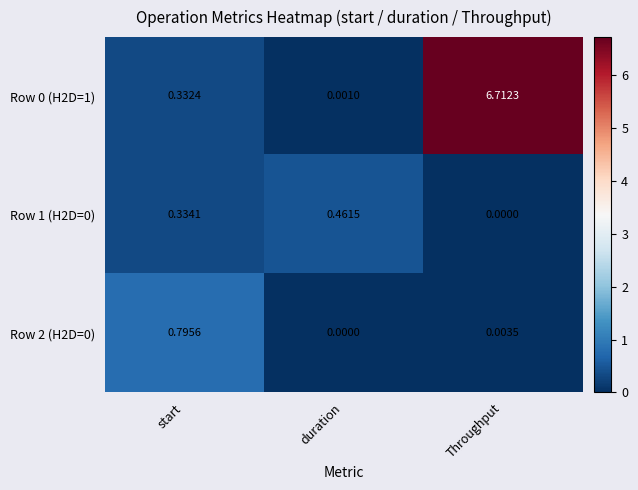

At how many categories does at least one series exceed 2?

1